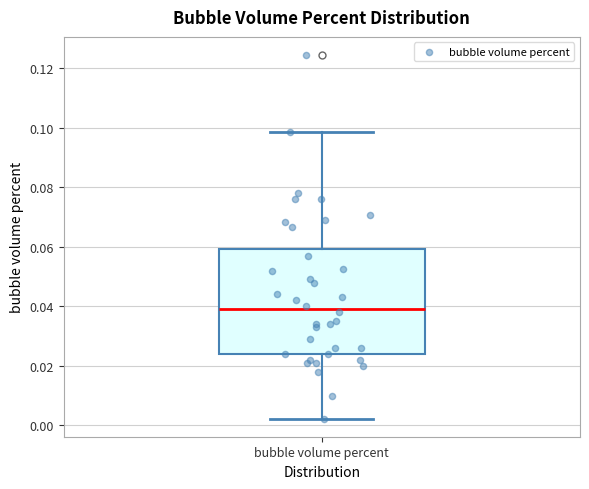

Where does the upper whisker of the box for bubble volume percent end on the y-axis? The values are not printed on the chart, so give them approximately, as read against the axis.

0.098